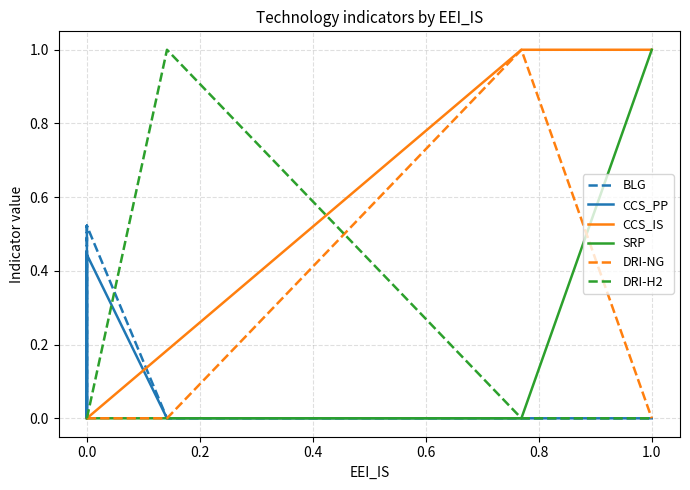

True or false: DRI-H2 has a value of 0.0 at 0.0.

True